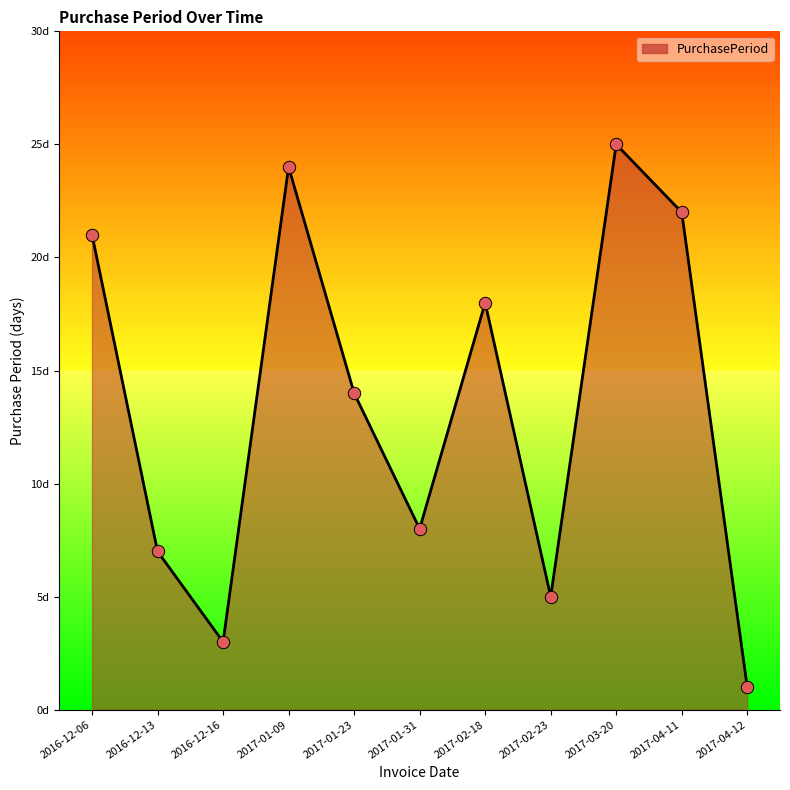

Approximately how many times larger is the value at 2017-04-11 compared to 2017-01-31?

2.8